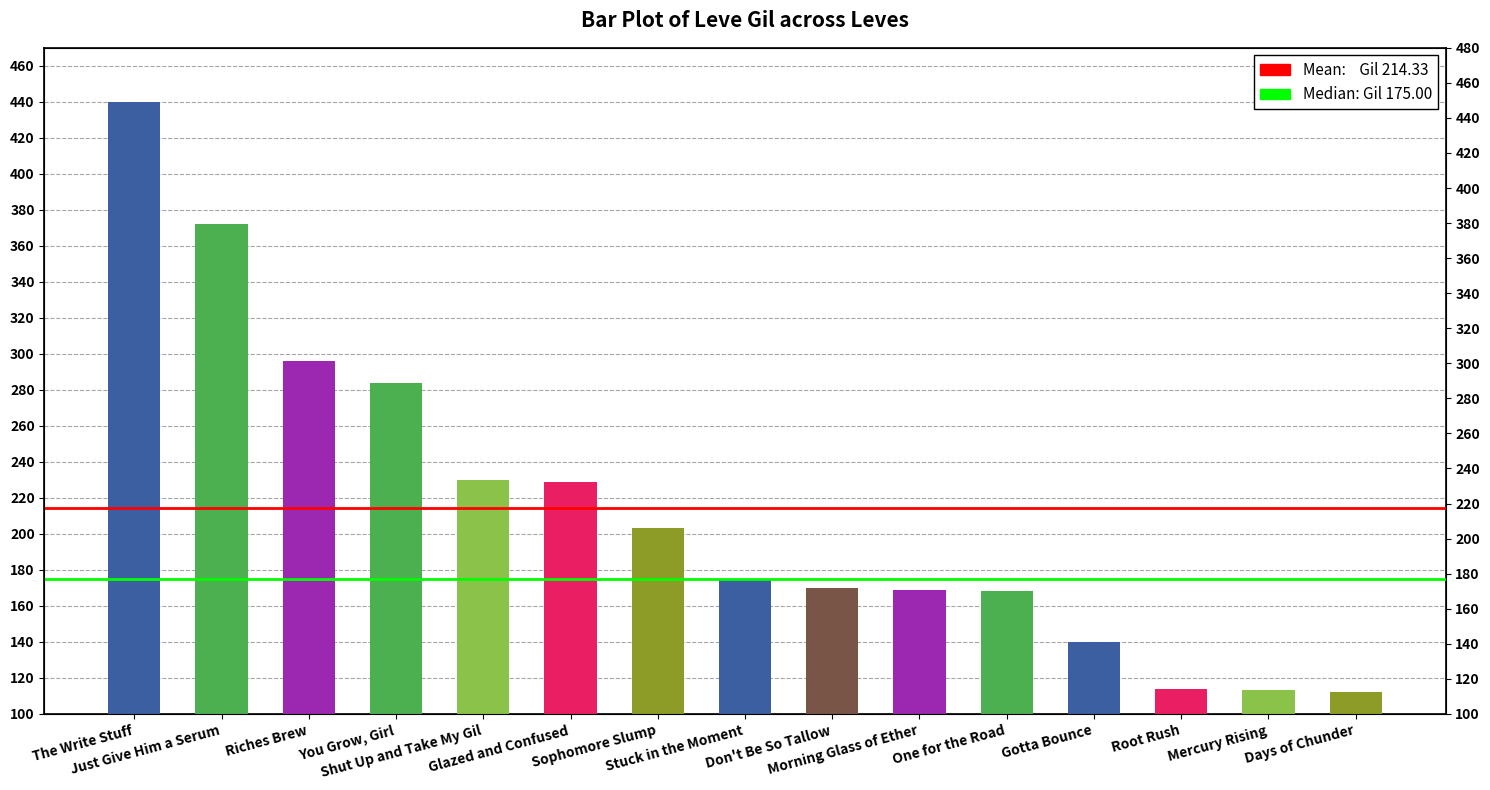

What is the smallest value displayed?

112